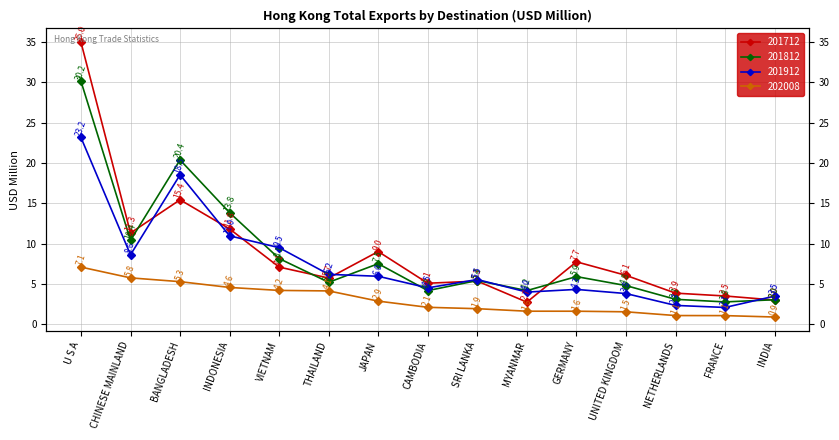

Which has a higher value, CHINESE MAINLAND or BANGLADESH?

BANGLADESH